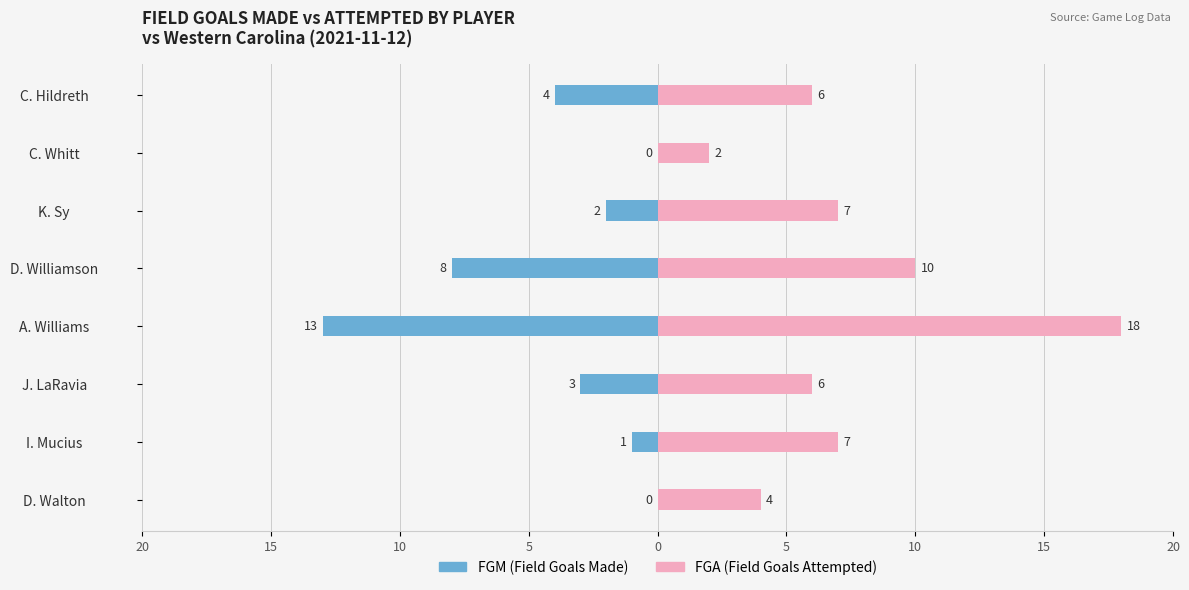

What is the spread (max minus min) of values at 5?

31